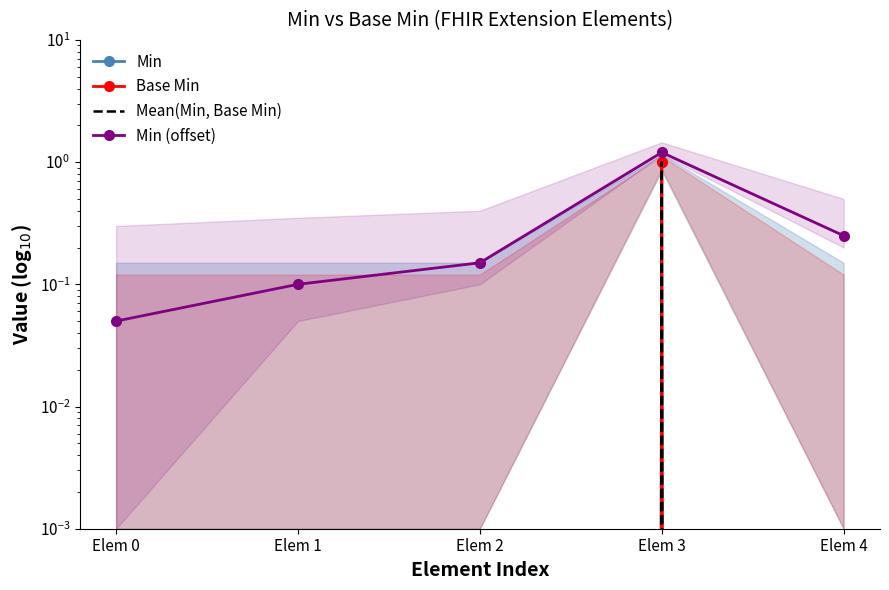

True or false: Mean(Min, Base Min) has a value of -0.5 at Elem 2.

False